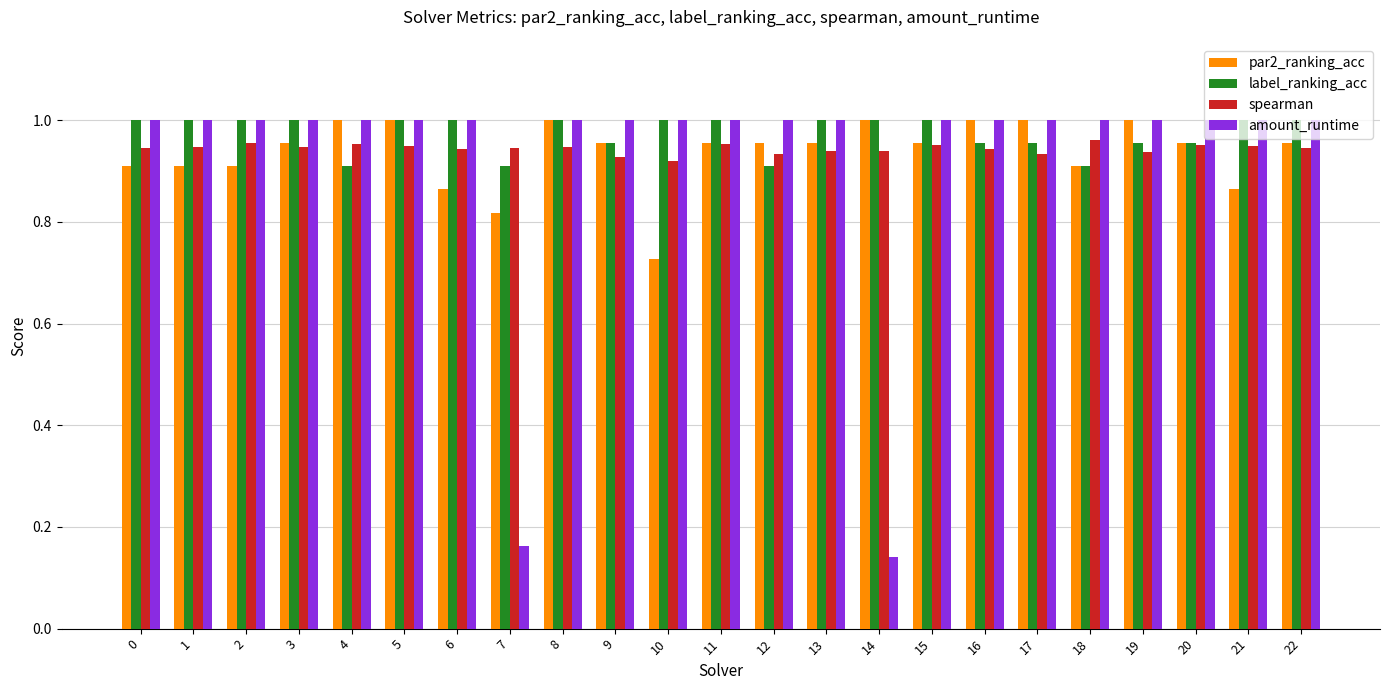

At which label is amount_runtime closest to 0?

14